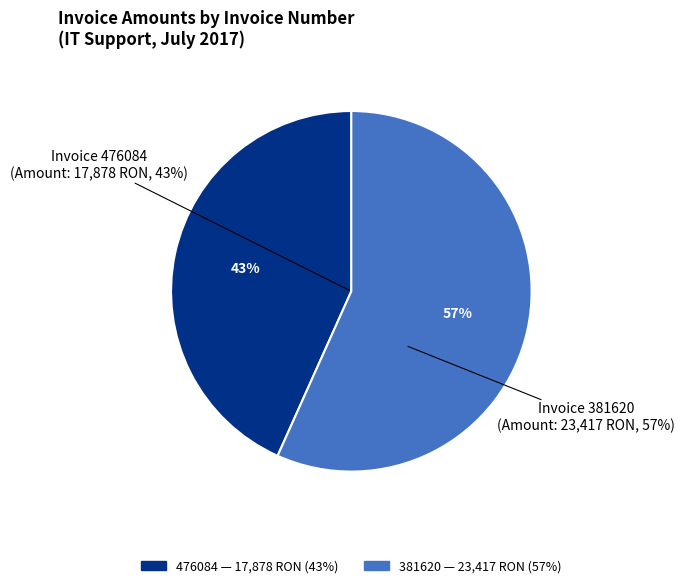

What is the smallest slice in the pie chart?

476084